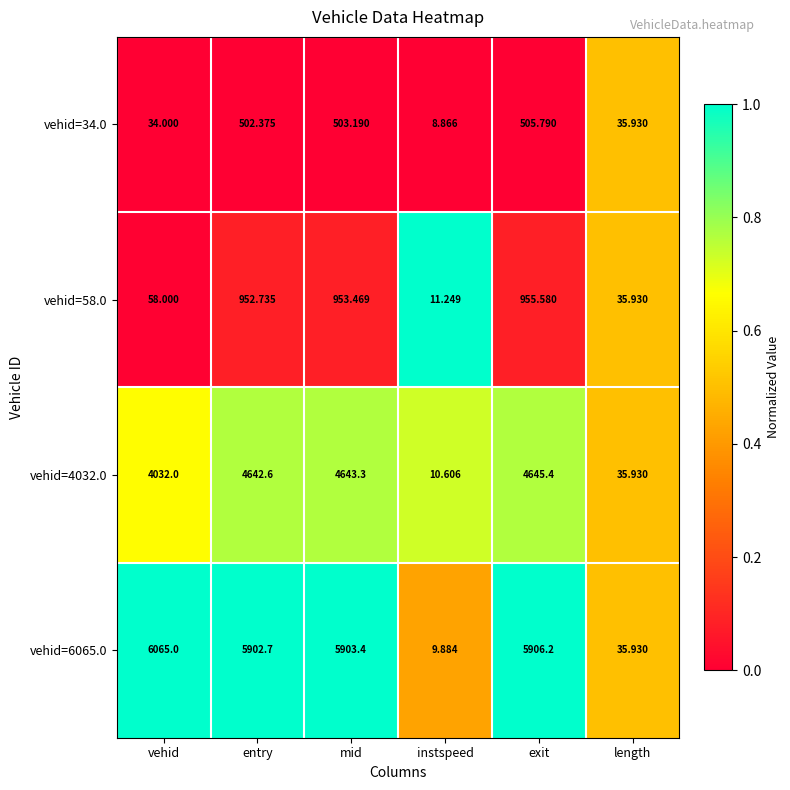

How many categories are shown in the chart?

6